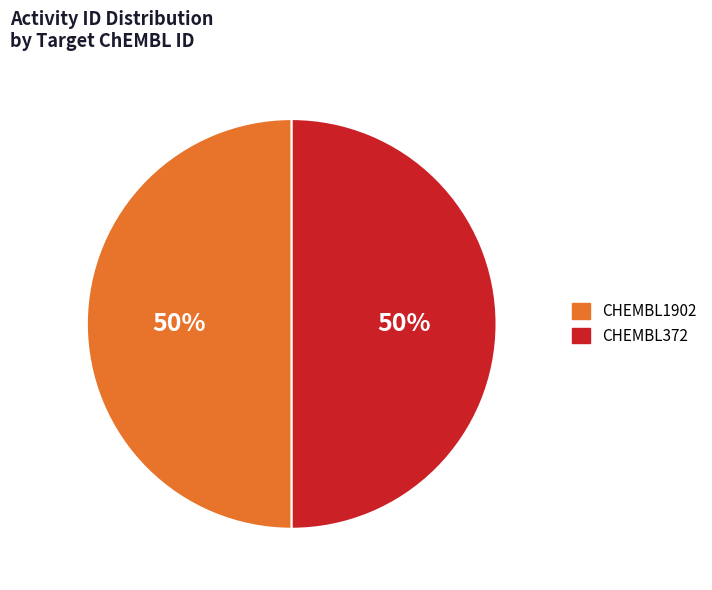

Approximately how many times larger is the value at CHEMBL372 compared to CHEMBL1902?

1.0